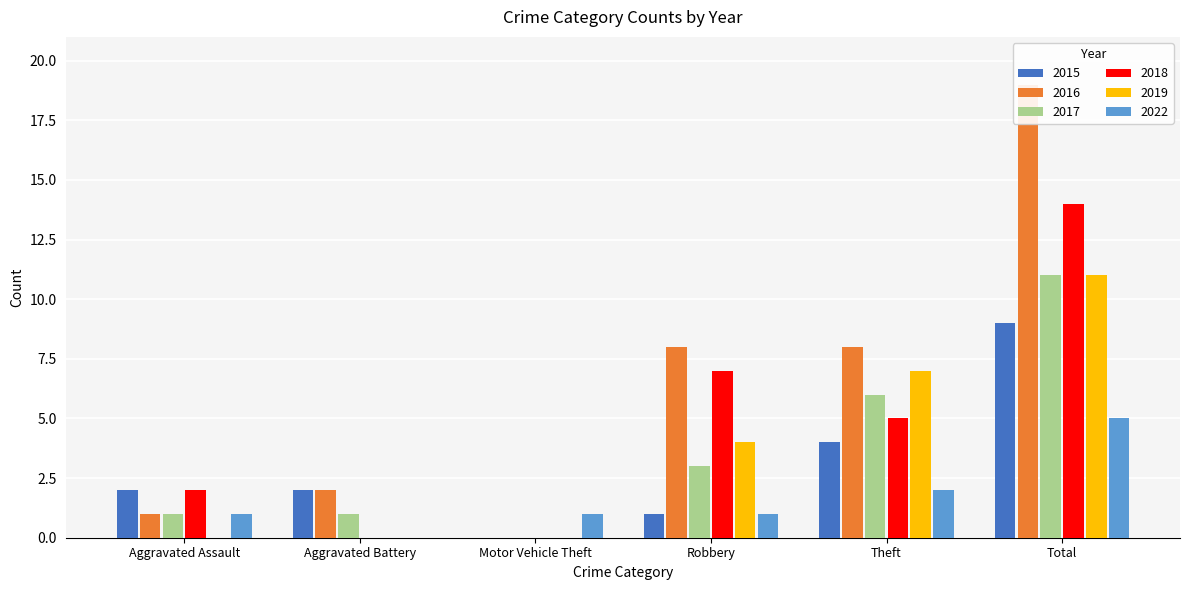

How many values in the 2022 series exceed 1?

2